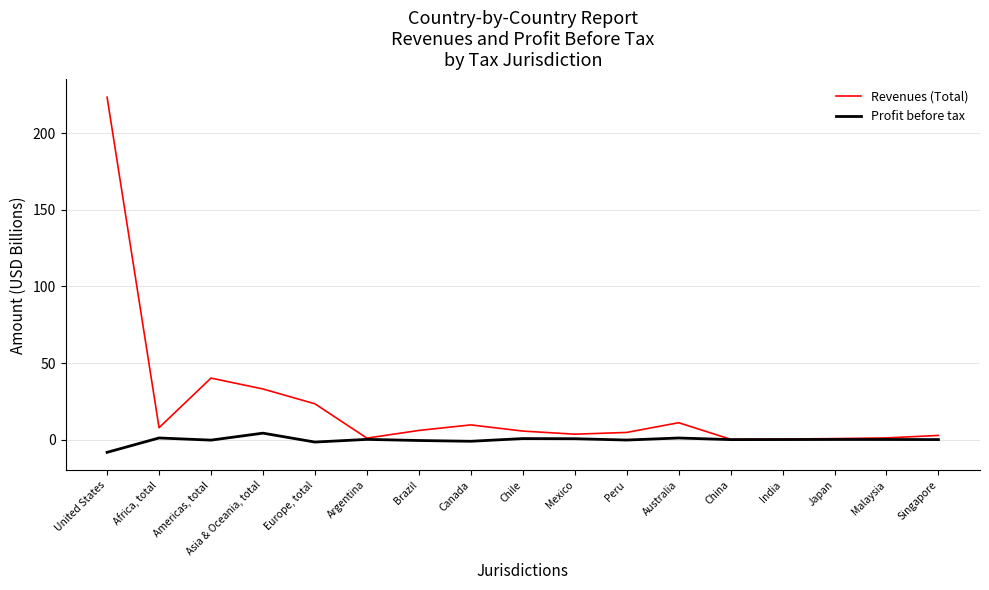

The value of Profit before tax at China is -0.0. True or false?

True